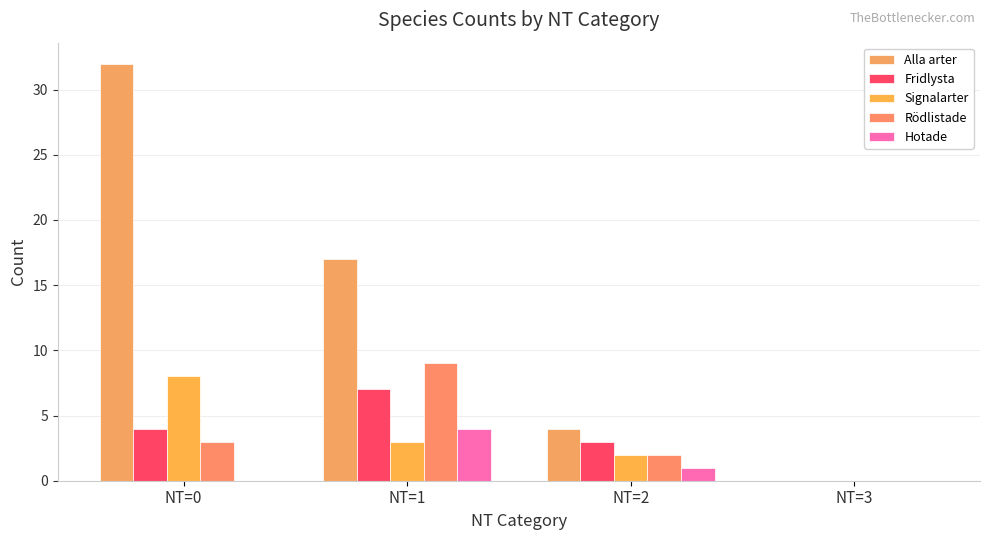

What value does the Fridlysta series have at NT=2?

3